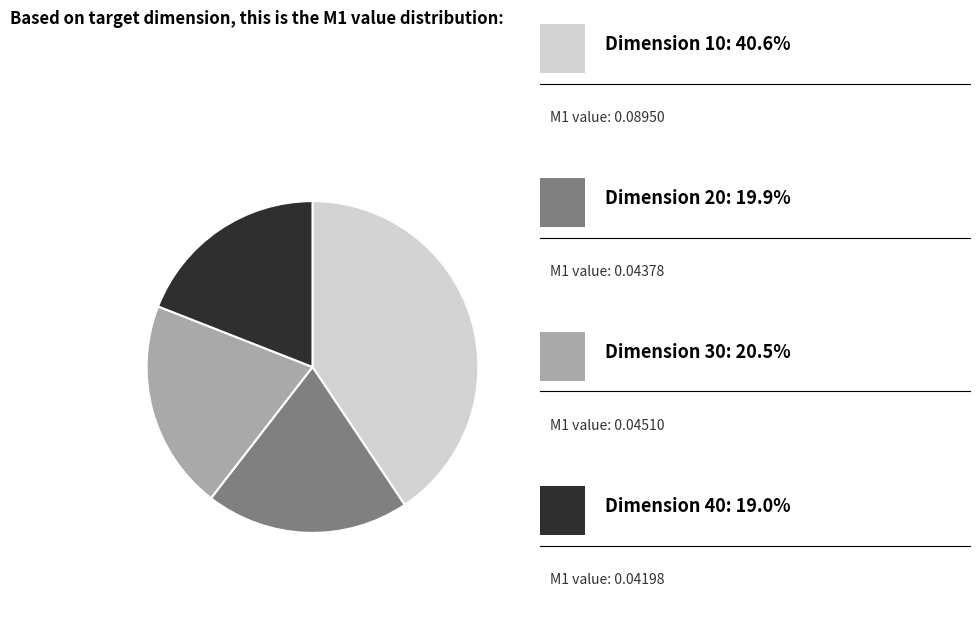

Does any single category account for the majority?

No